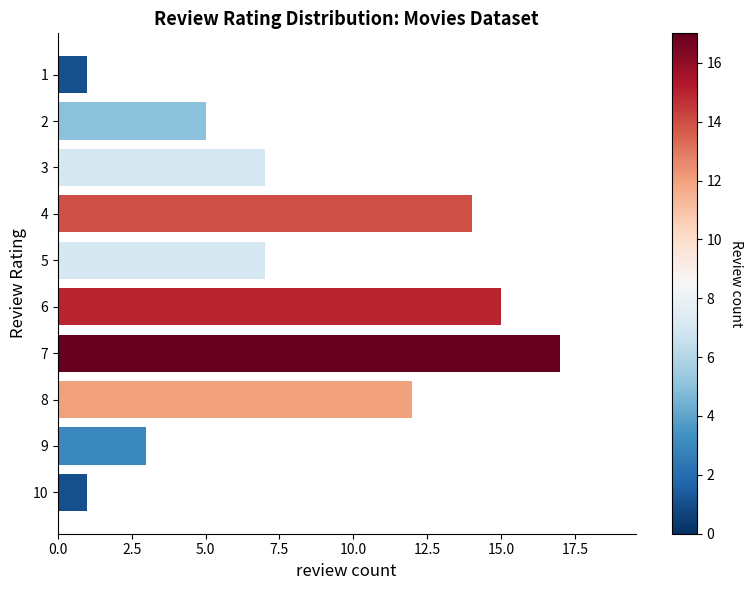

Count the number of data series in this chart.

1